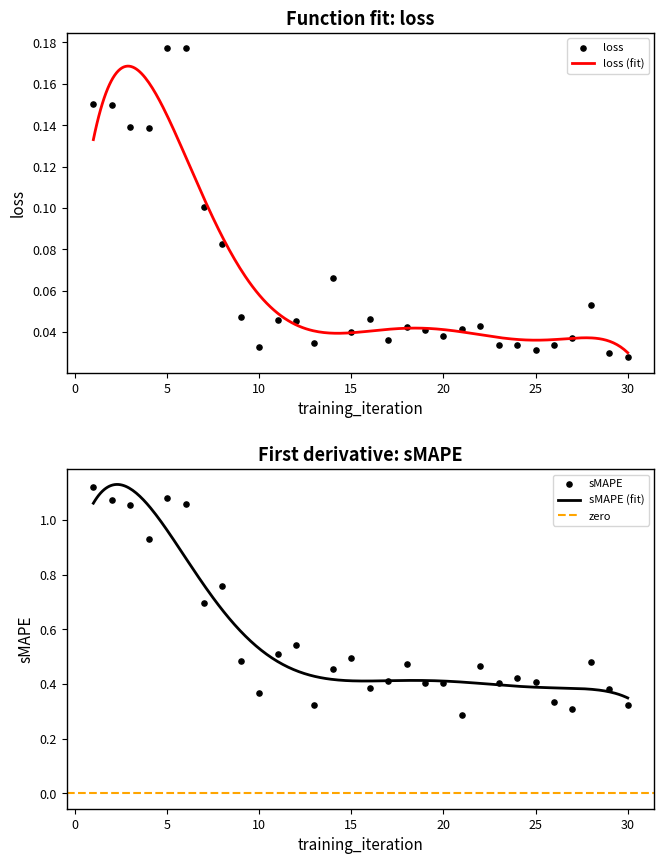

What is the total value across all series at 6?

1.2